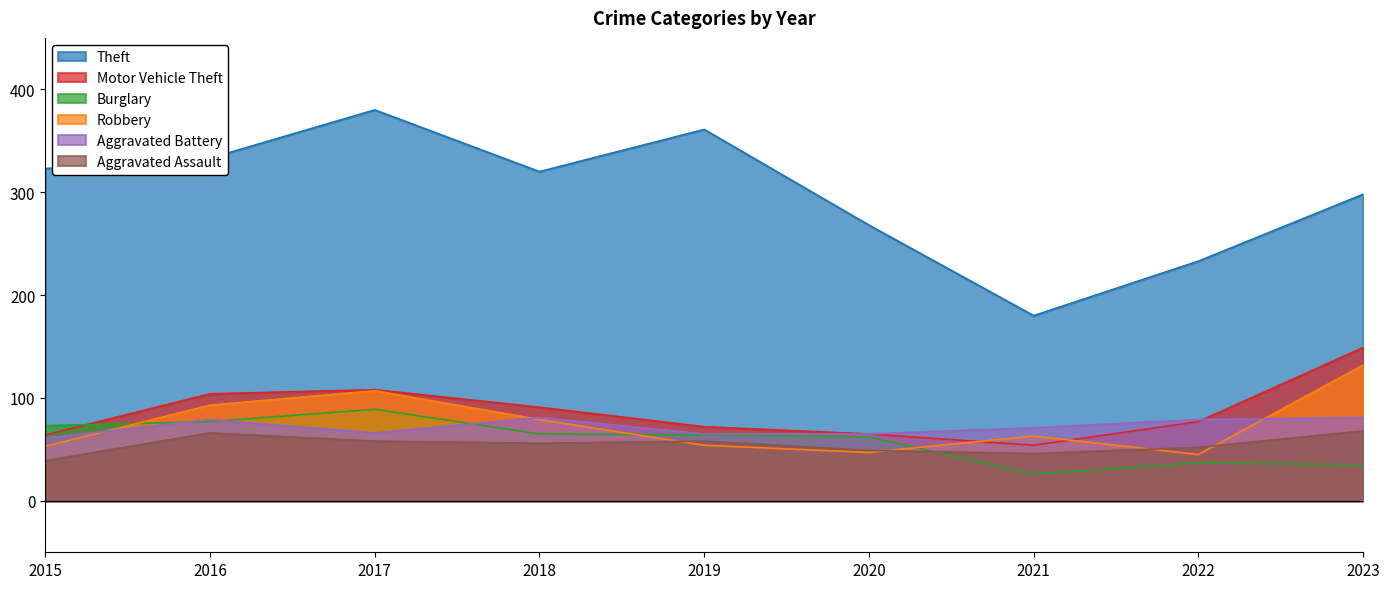

The value of Motor Vehicle Theft at 2017 is 108. True or false?

True